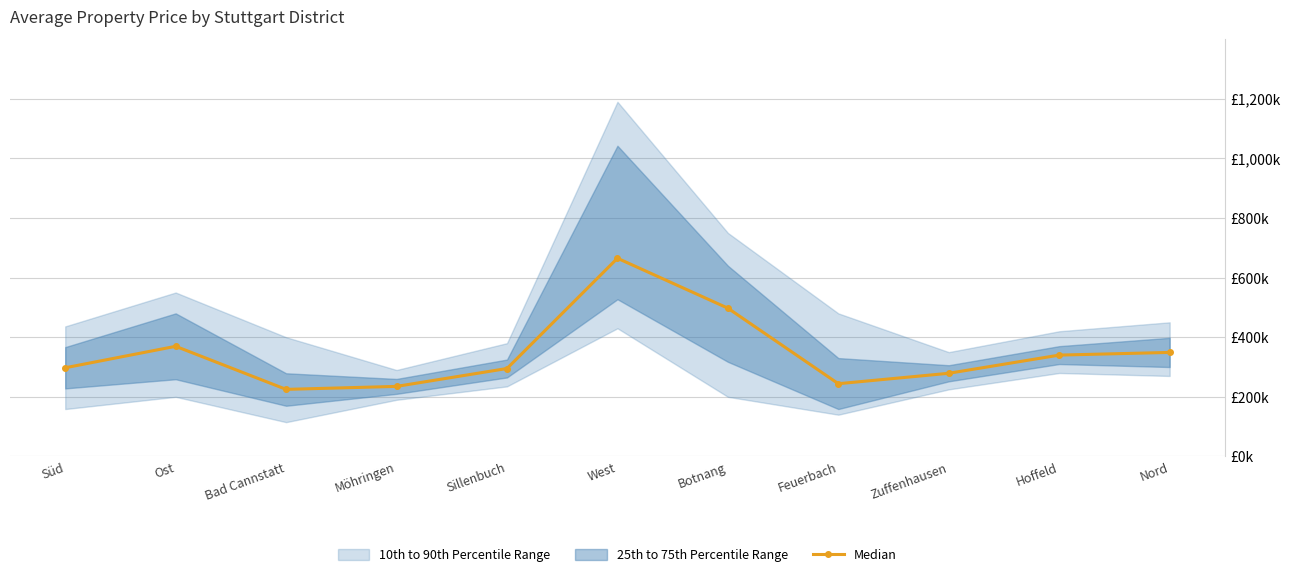

What is the difference between the second highest and minimum values?

272450